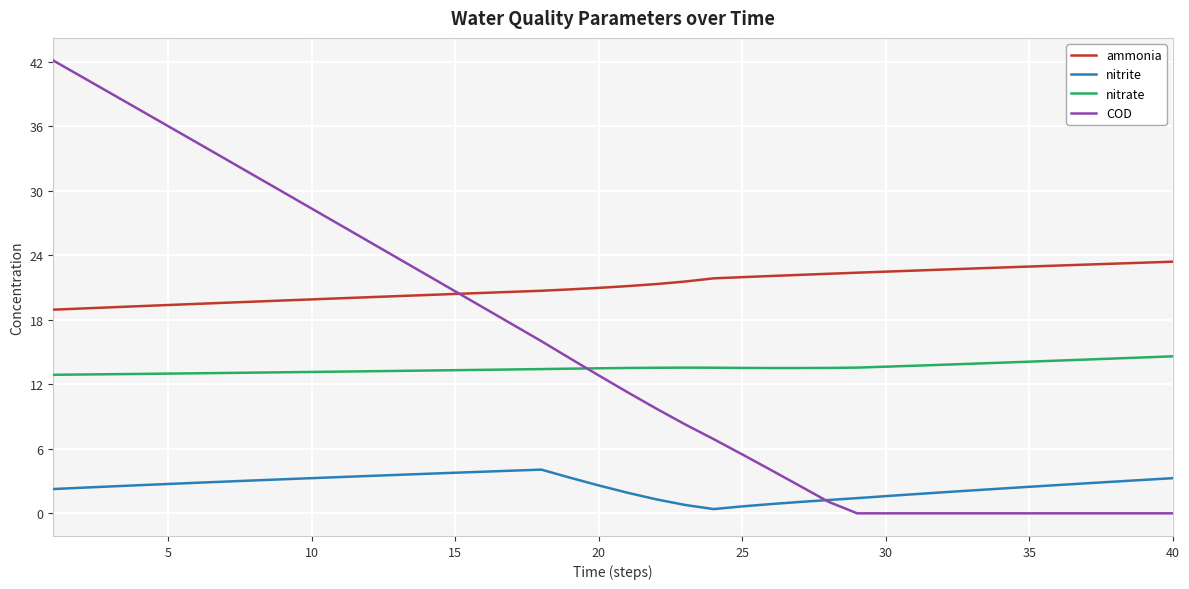

True or false: COD and nitrate cross at least once.

True